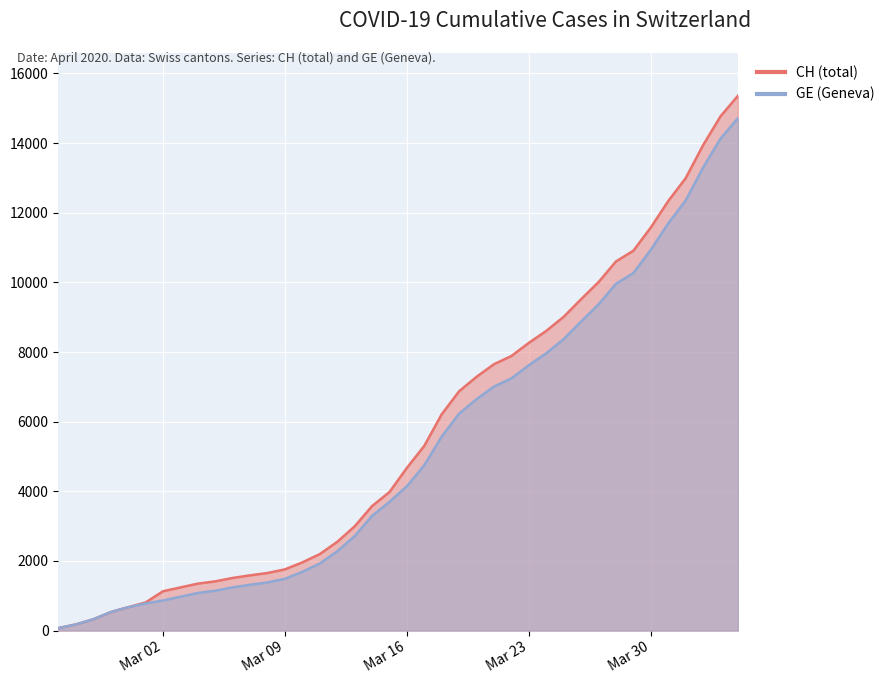

What is the difference between the maximum and minimum values in the CH series?

15287